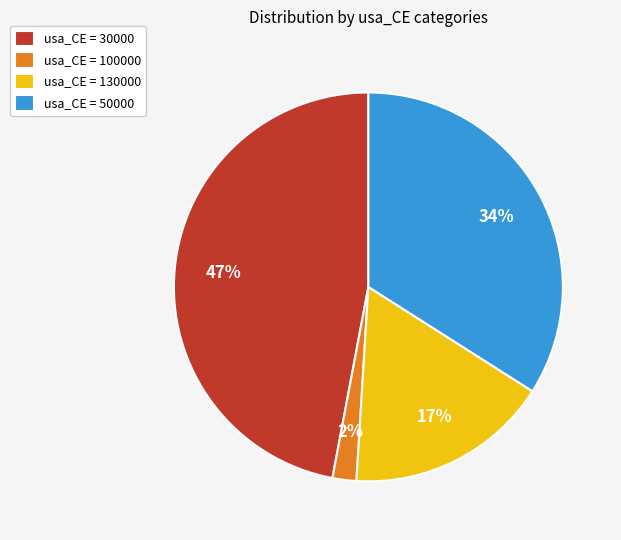

What is the largest slice in the pie chart?

usa_CE = 30000